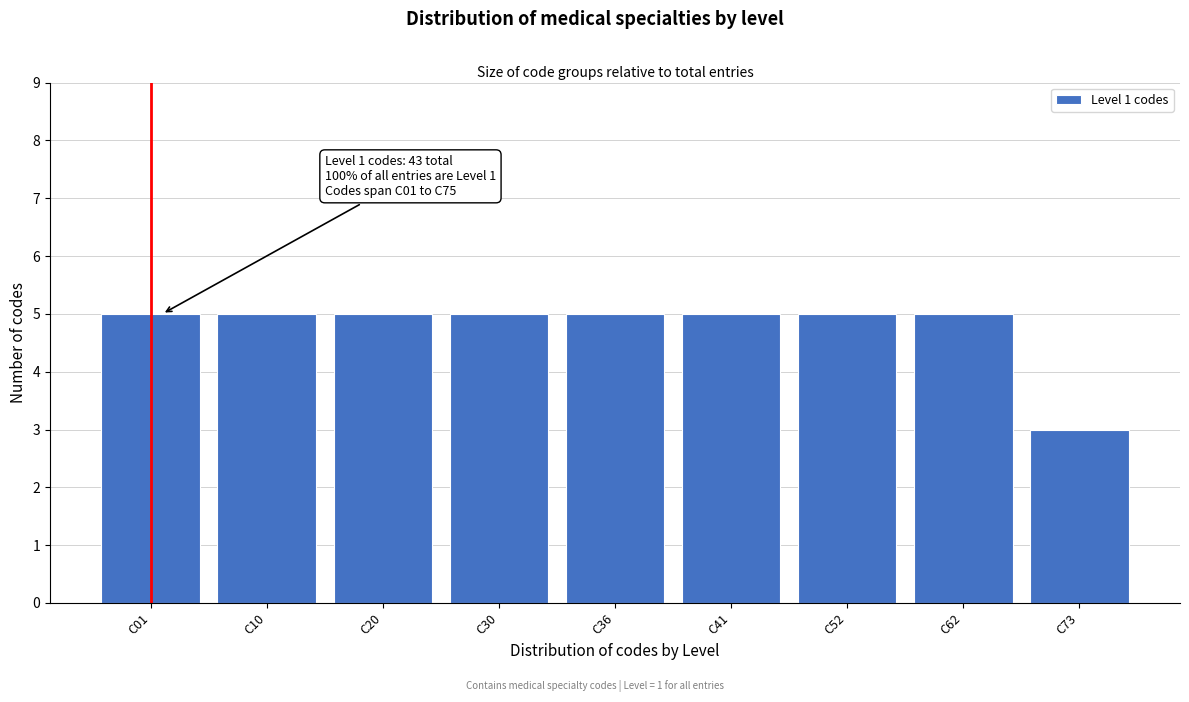

Reading left to right, extract all data points from this chart.

5	5	5	5	5	5	5	5	3